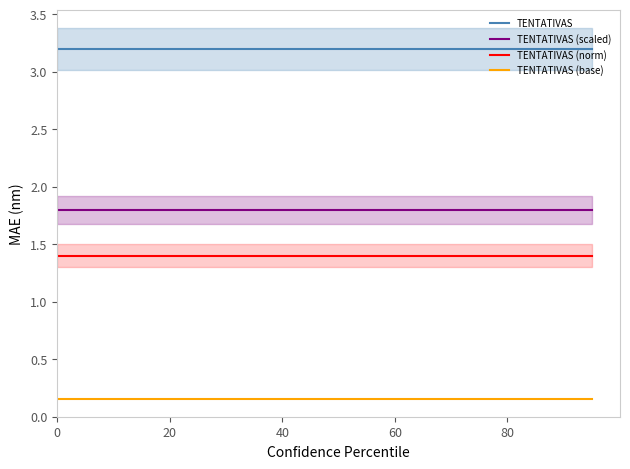

Read the TENTATIVAS (base) value at 0.

0.1